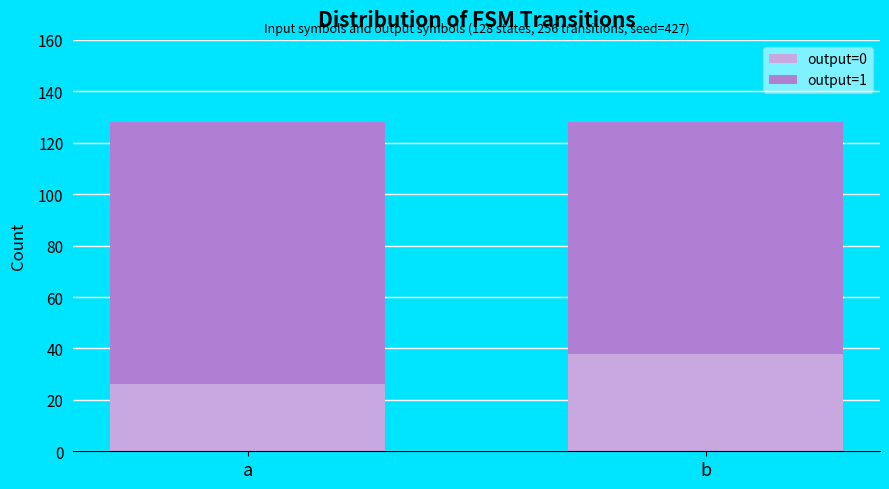

Does the chart contain stacked bars?

Yes